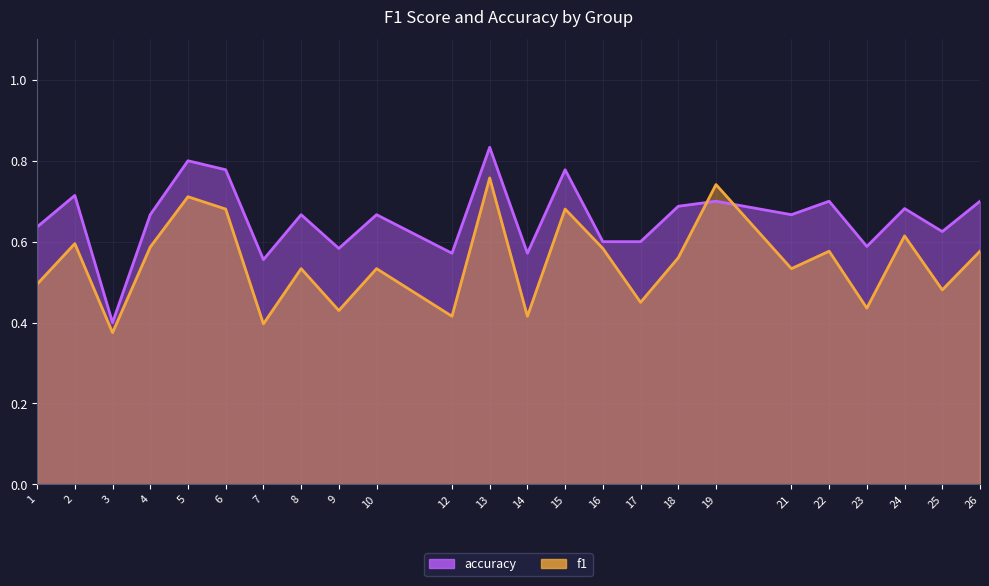

What is the value of the f1 point at the 20th from the left?

0.6